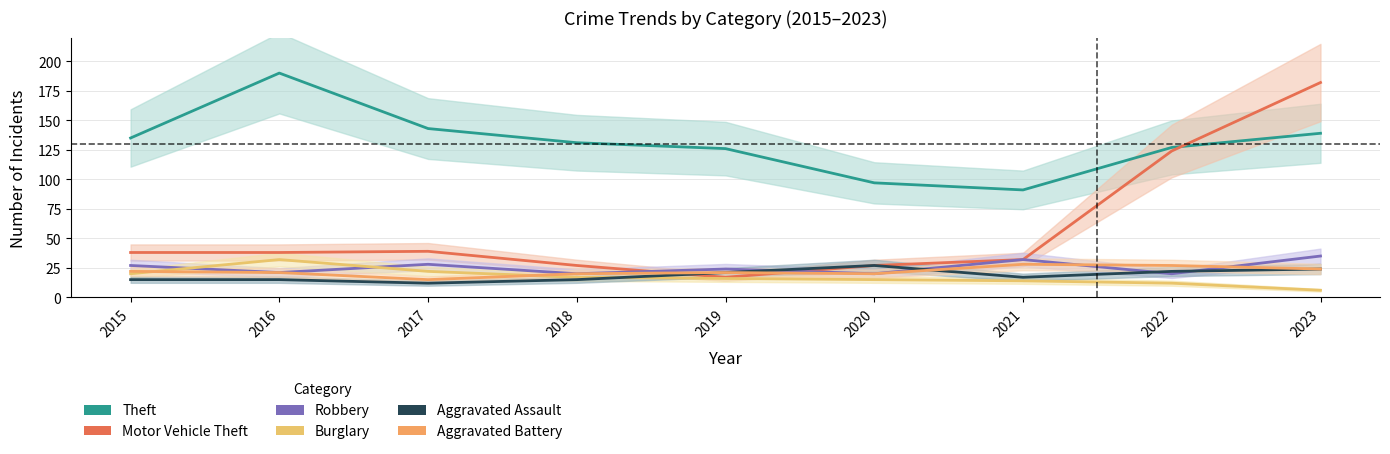

What is the maximum value for Burglary?

32